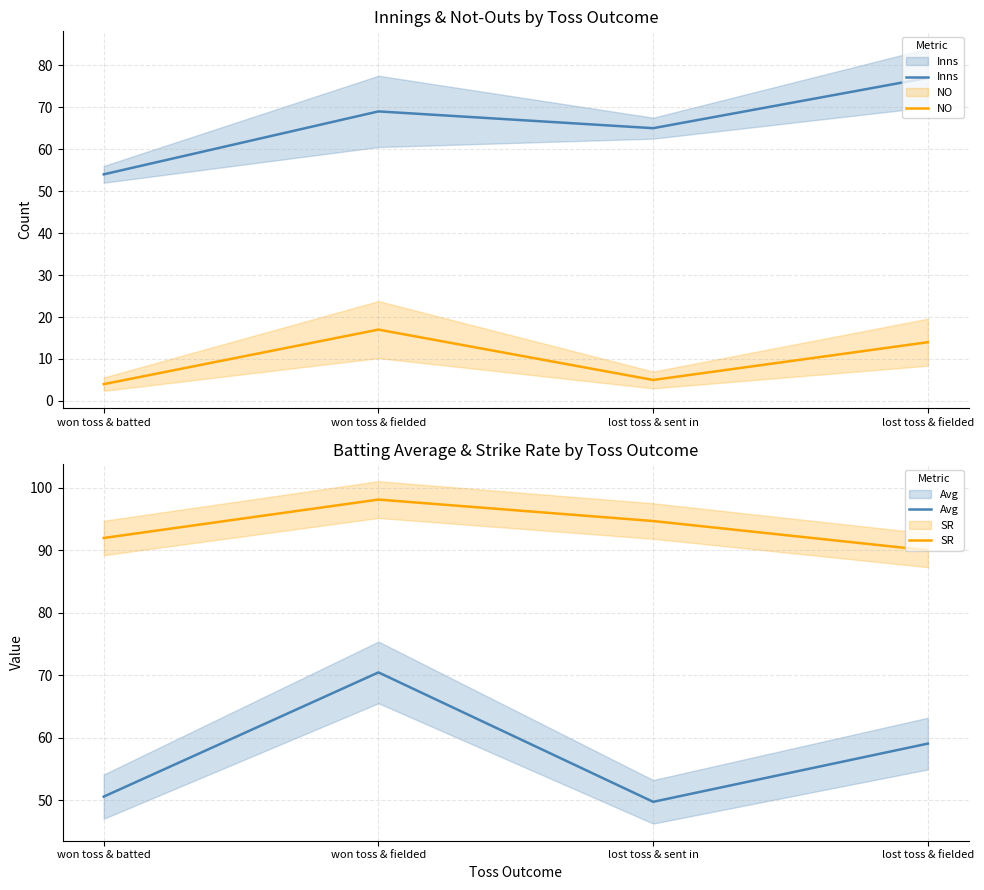

At which label is SR closest to 94?

lost toss & sent in